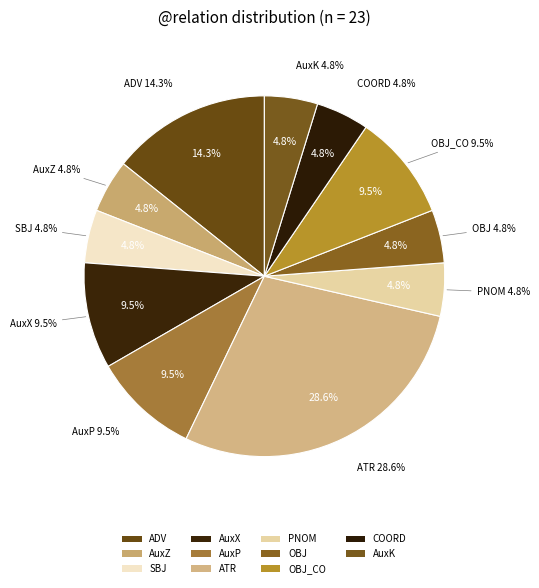

To the nearest percent, what percentage of the pie is AuxZ?

5%